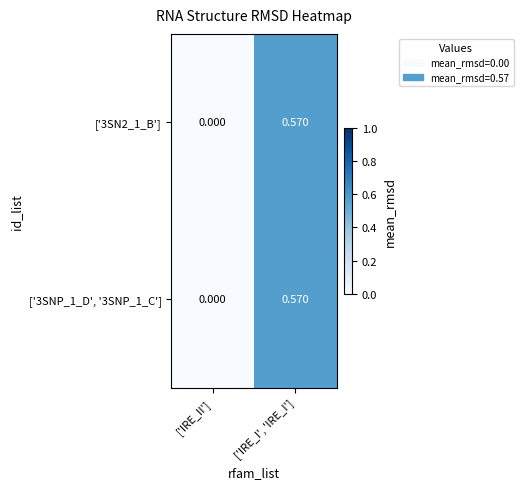

At which category is the sum across all series the highest?

['IRE_I', 'IRE_I']